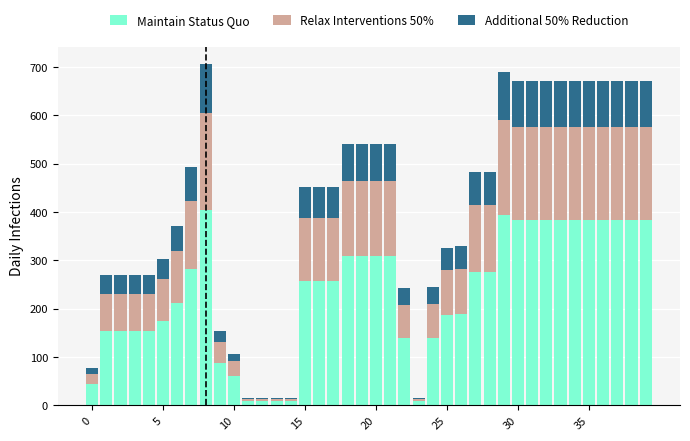

What is the average value of the Maintain Status Quo series?

235